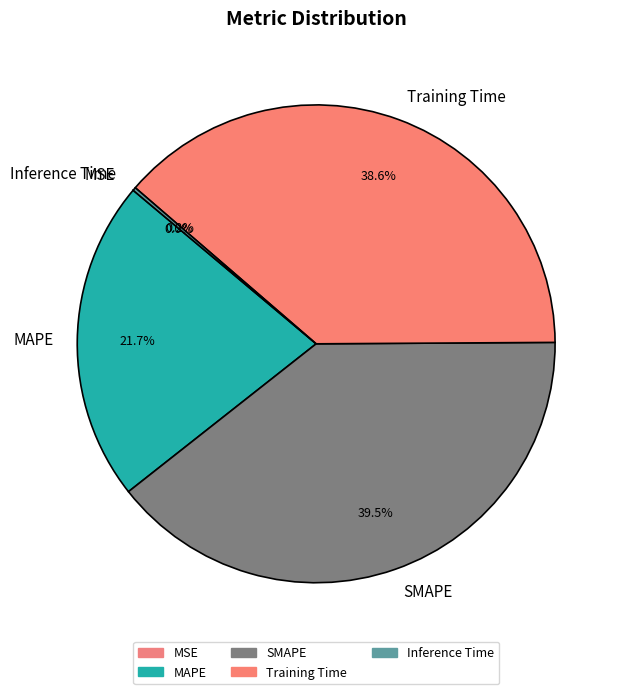

Which category has the biggest portion of the pie?

SMAPE